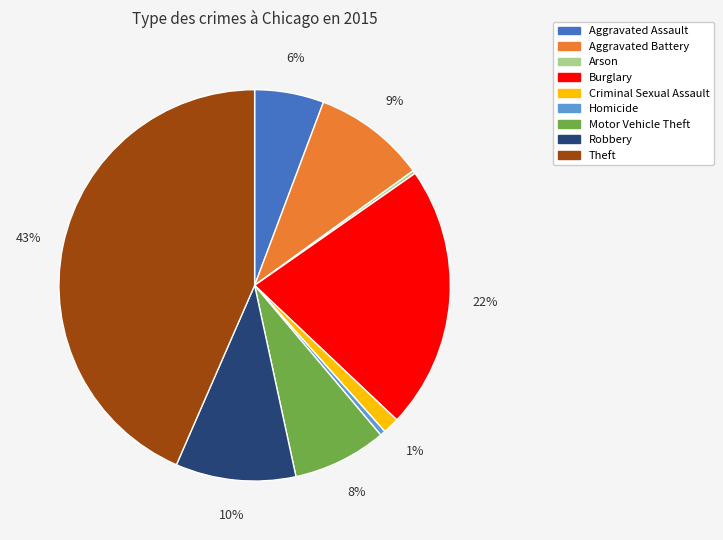

The Aggravated Battery slice represents 1% of the pie. True or false?

False